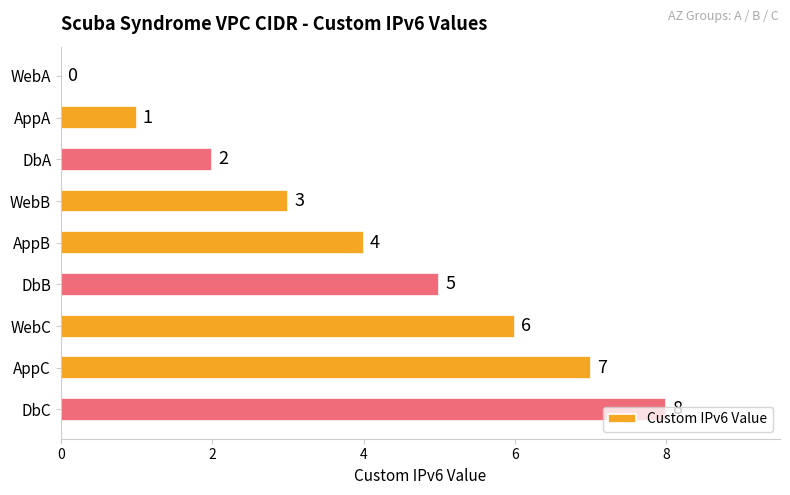

The value at AppC is 10. True or false?

False